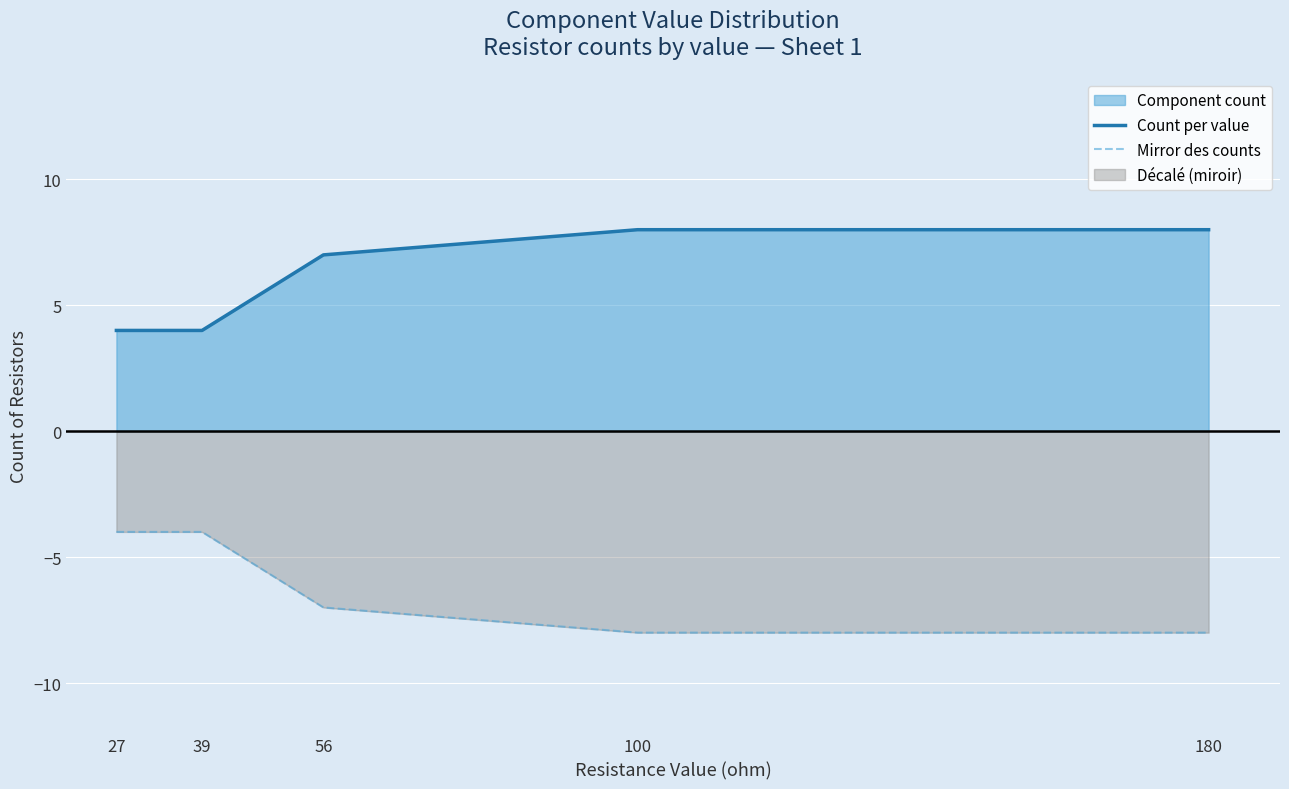

What is the value of the Count per value point at the 4th from the left?

8